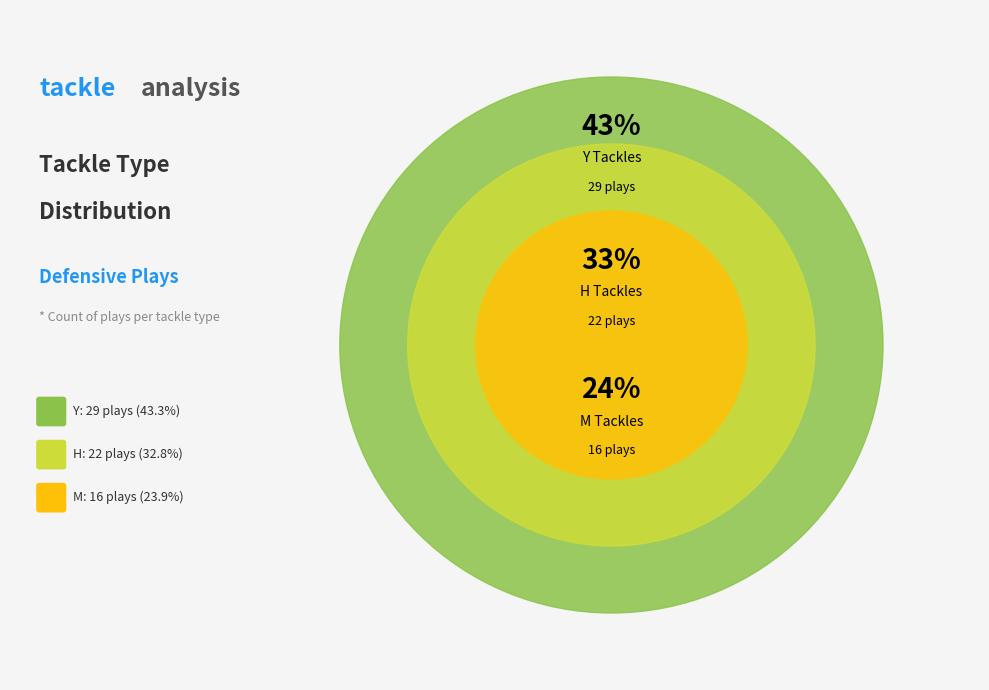

Is there a majority slice in this chart?

No